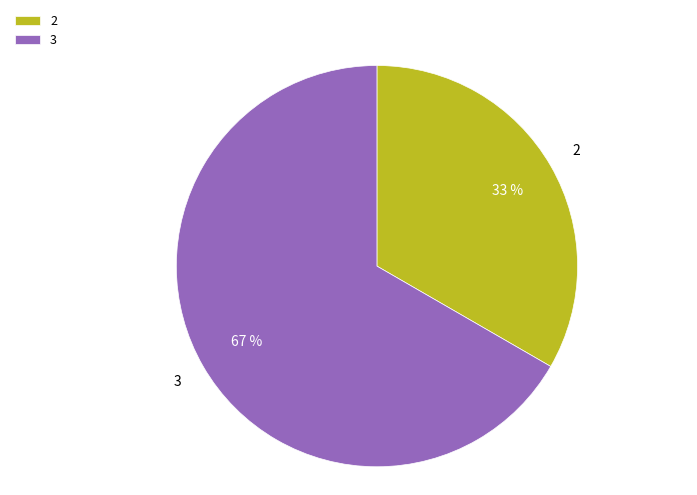

Which slice is the largest?

3